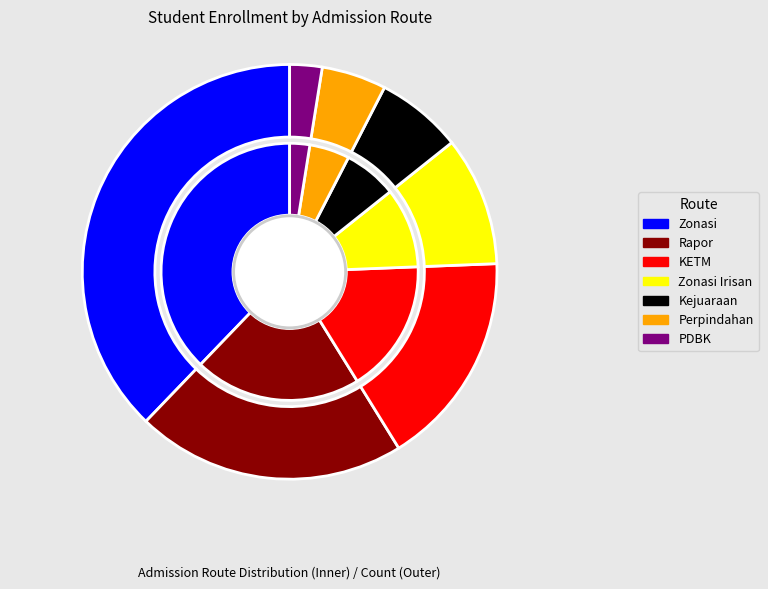

How many slices are in this pie chart?

7